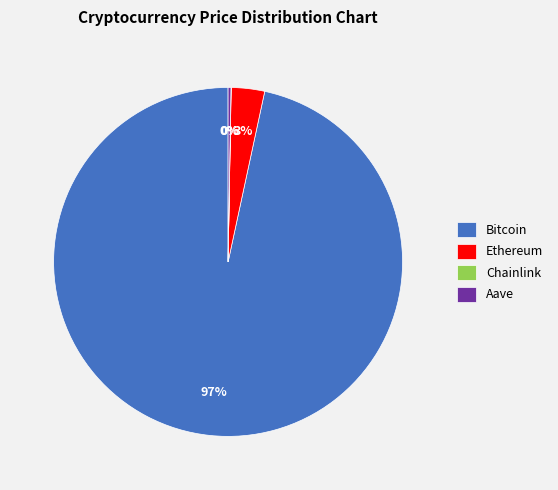

To the nearest percent, what is the average slice percentage?

25%